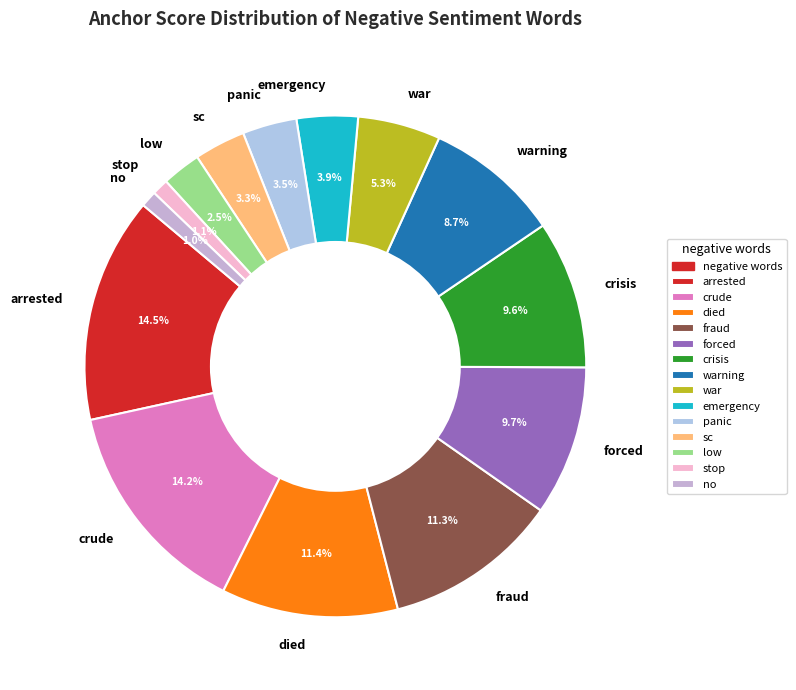

To the nearest percent, what portion does died represent?

11%